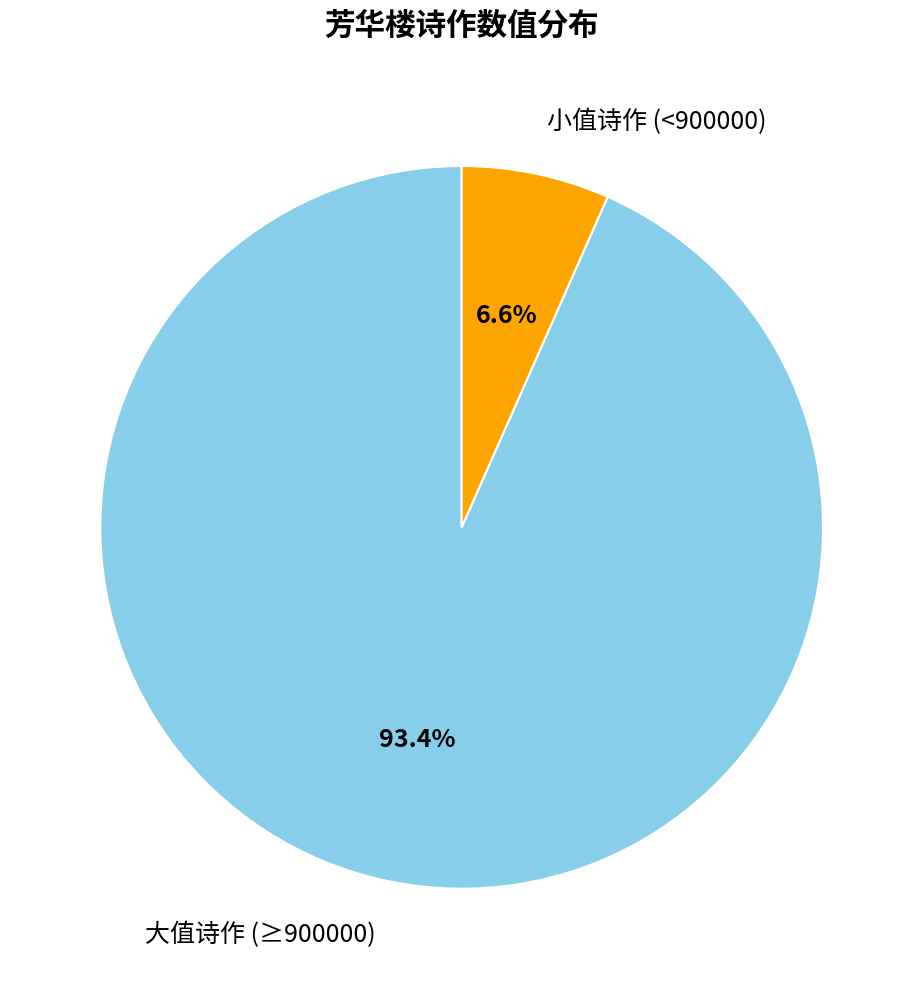

Which slice is the largest?

大值诗作 (≥900000)